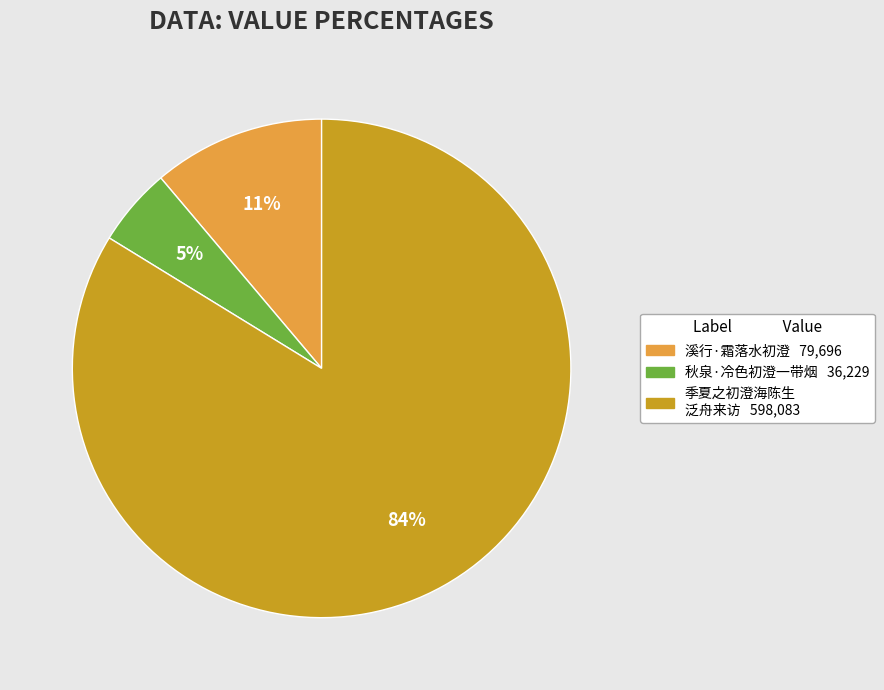

To the nearest percent, what is the average slice percentage?

33%